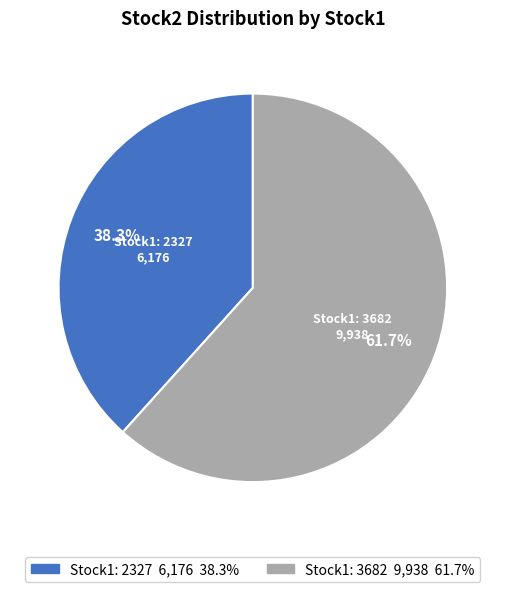

Is there a majority slice in this chart?

Yes